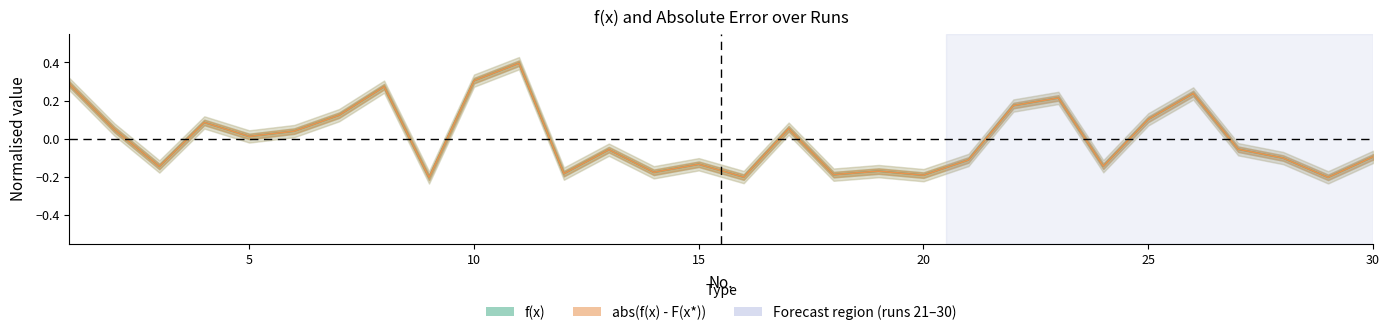

Which series changed the most between 18 and 27?

f(x)